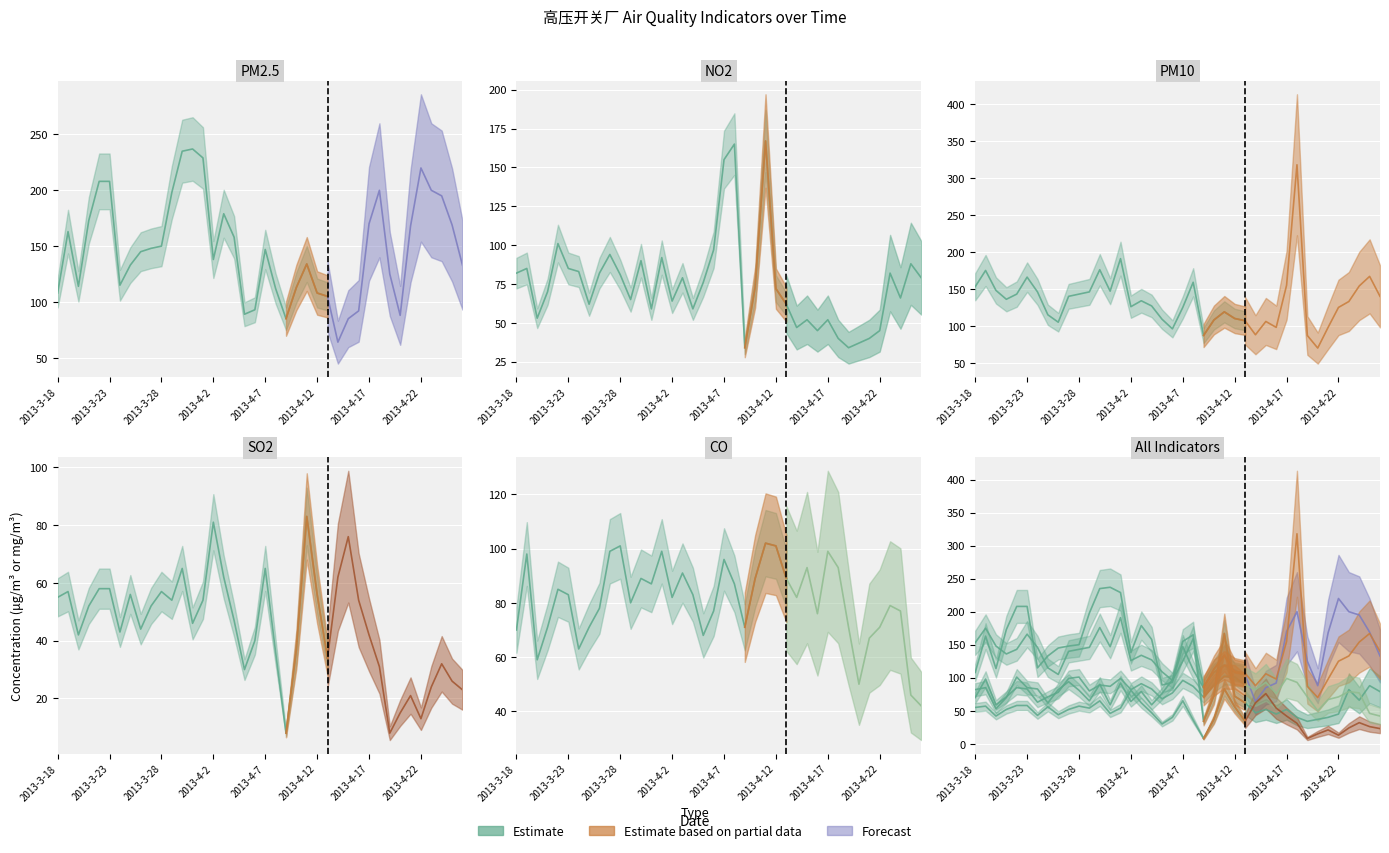

The PM2.5 series shows 30 at 2013-4-20. True or false?

False